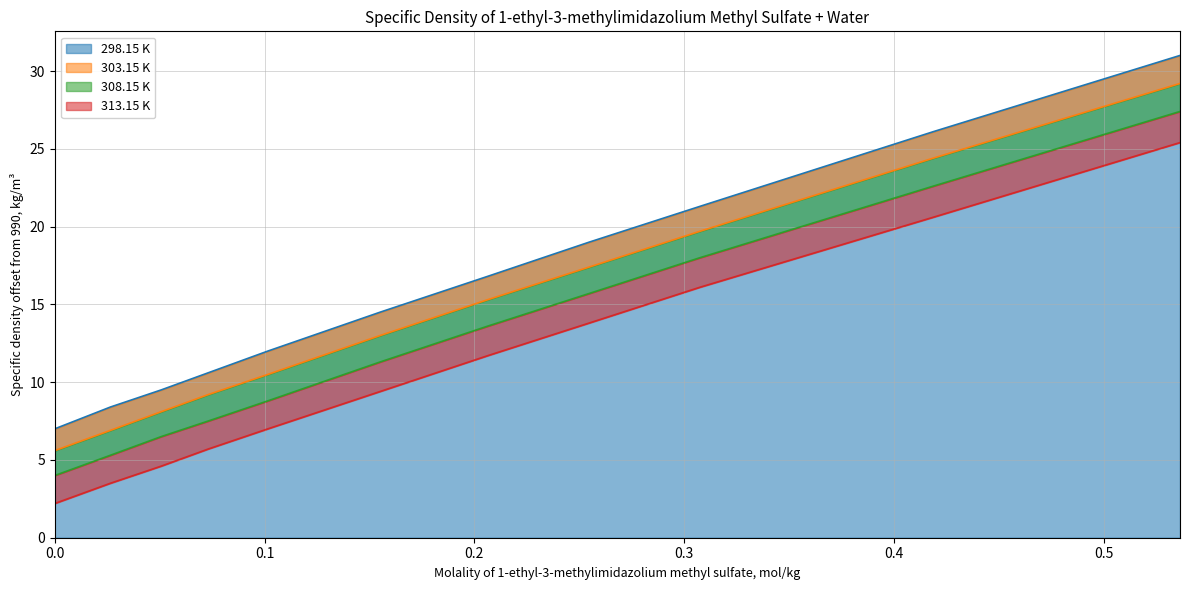

True or false: 313.15 K and 298.15 K intersect in this chart.

False